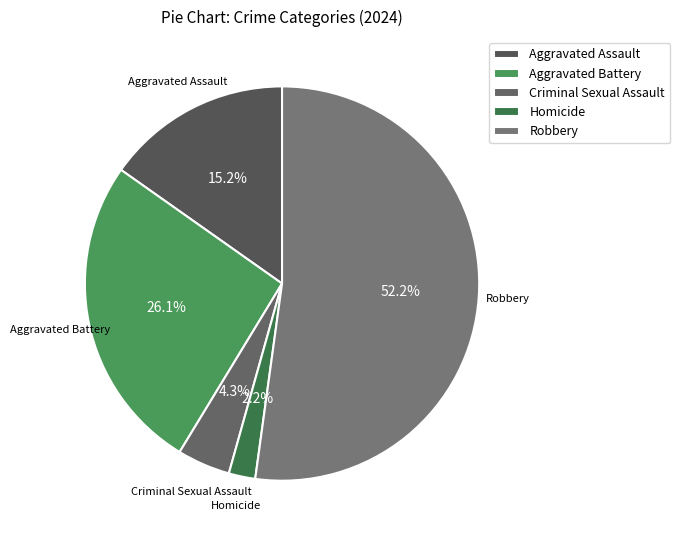

Is it true that Robbery is 38% of the pie?

False